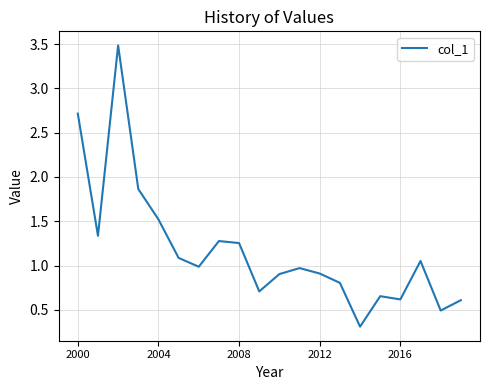

What is the minimum value shown in the chart?

0.3